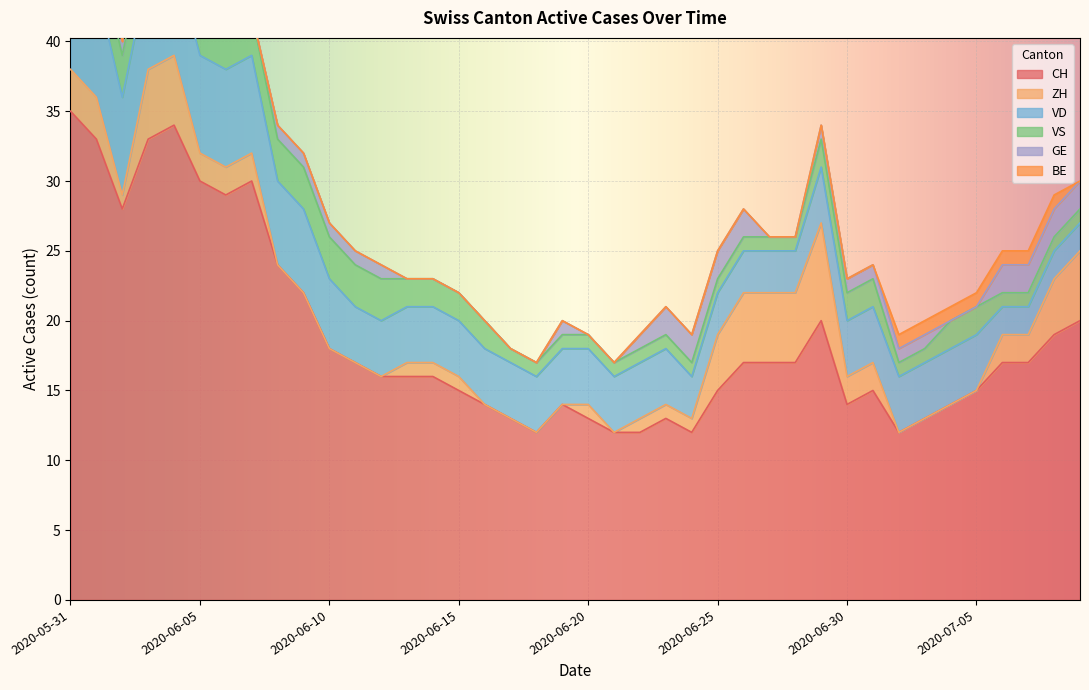

The value of GE at 2020-06-03 is 1. True or false?

True